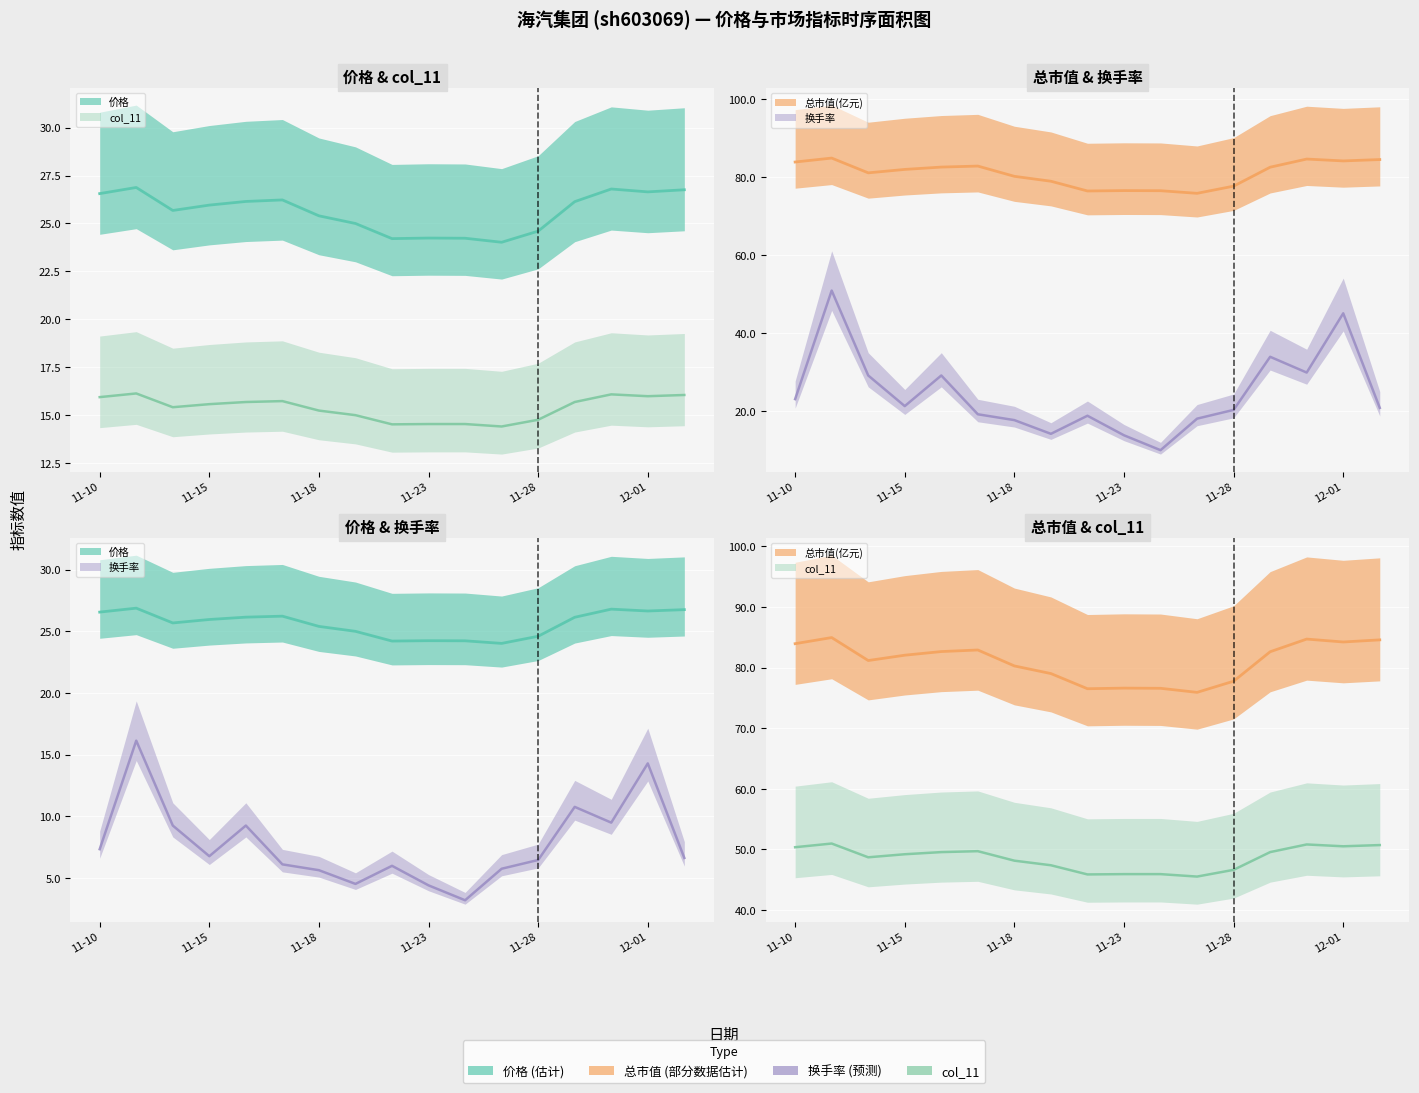

What is the maximum value for 总市值(亿元) (中值)?

84.9